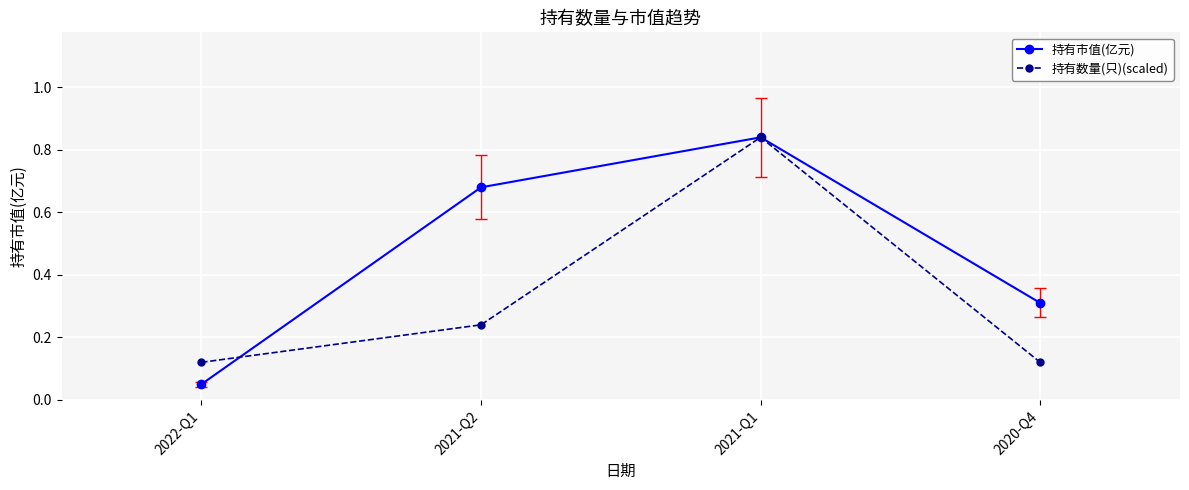

Count the number of data series in this chart.

2